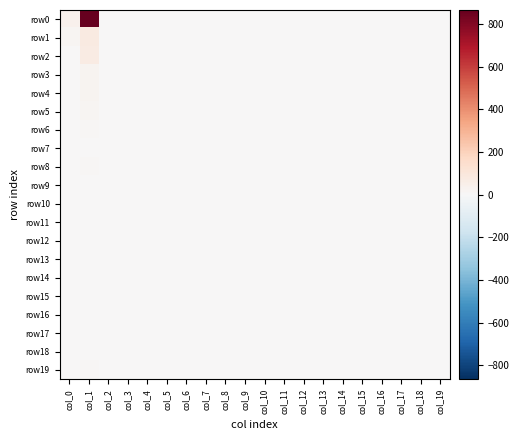

Which series has the largest total across all categories?

row0